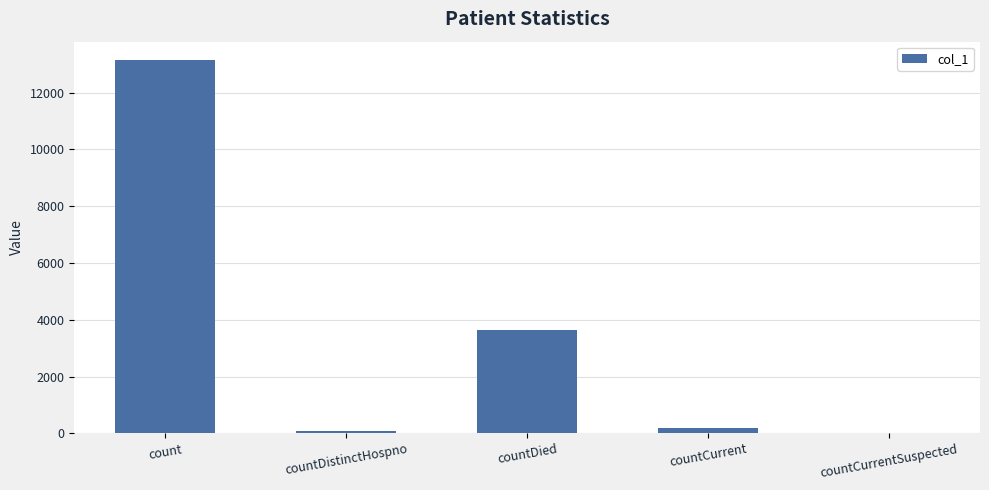

The value at countCurrentSuspected is 0. True or false?

True